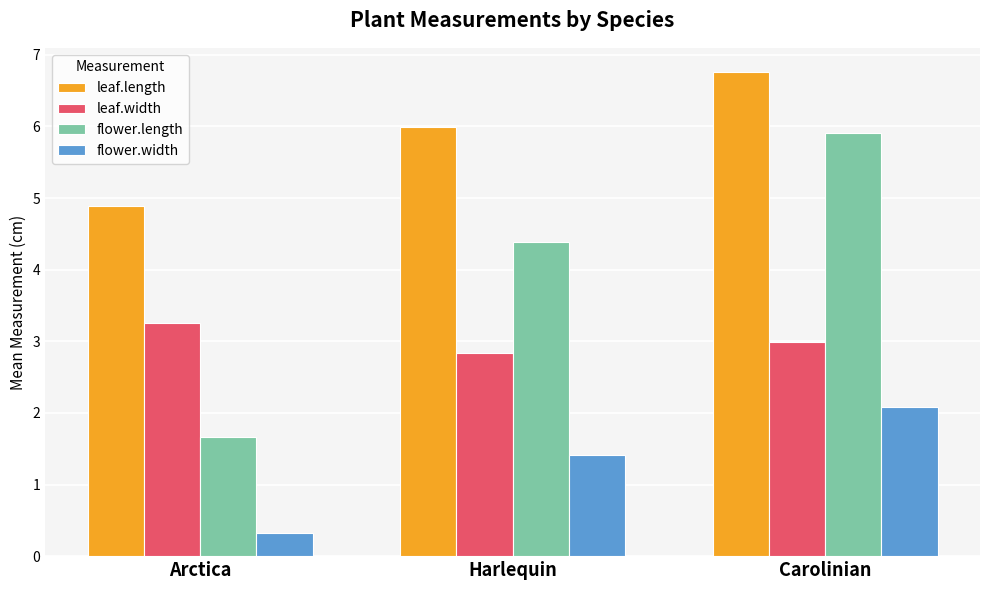

At which label is flower.width closest to 1?

Harlequin